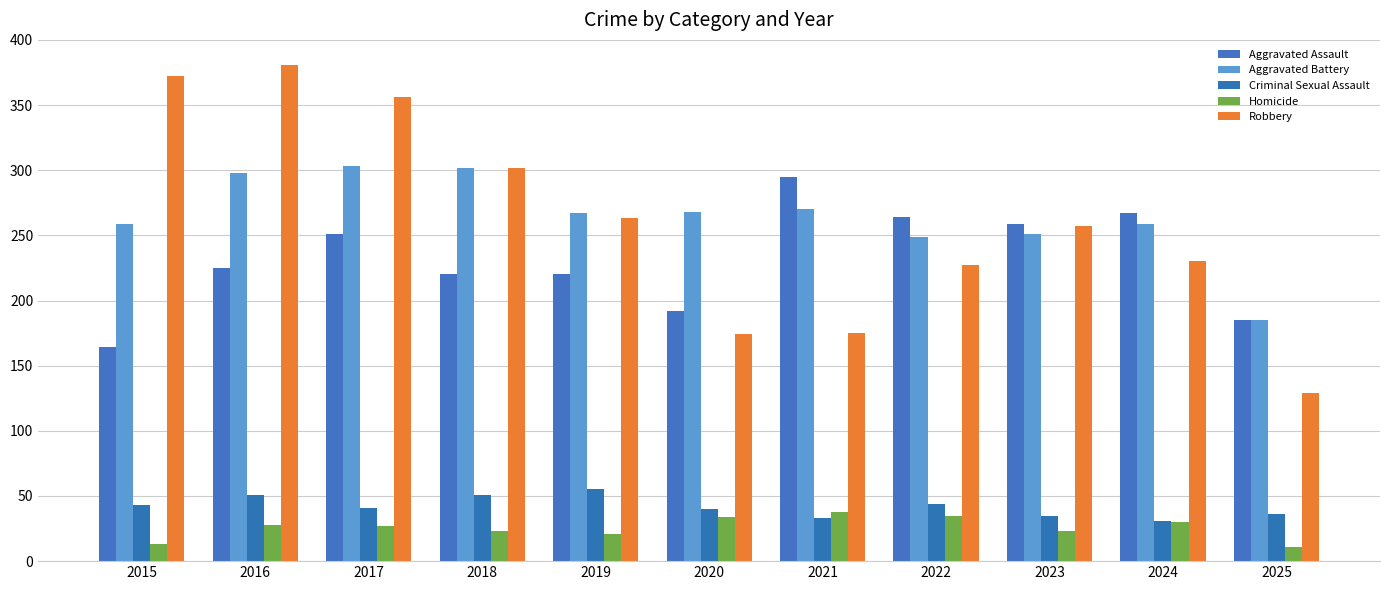

True or false: Robbery has a value of 372 at 2015.

True